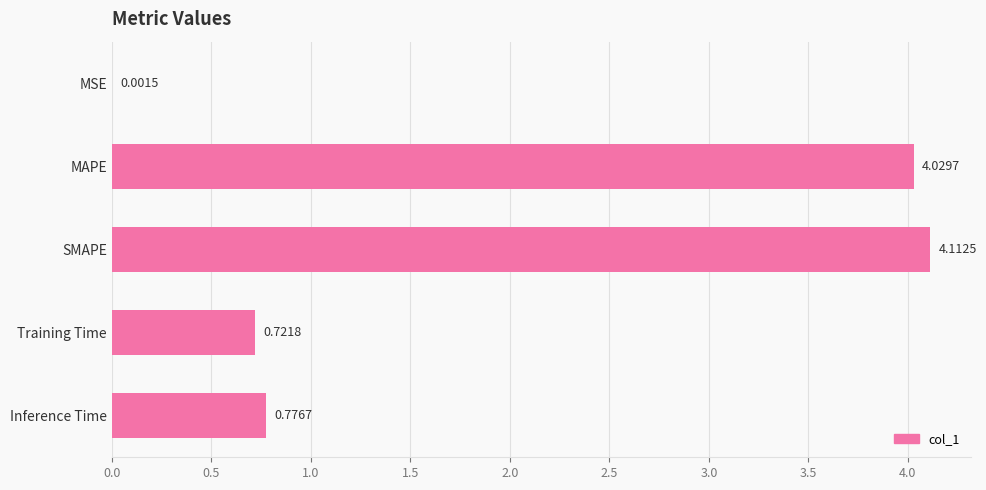

Are the bars horizontal?

Yes